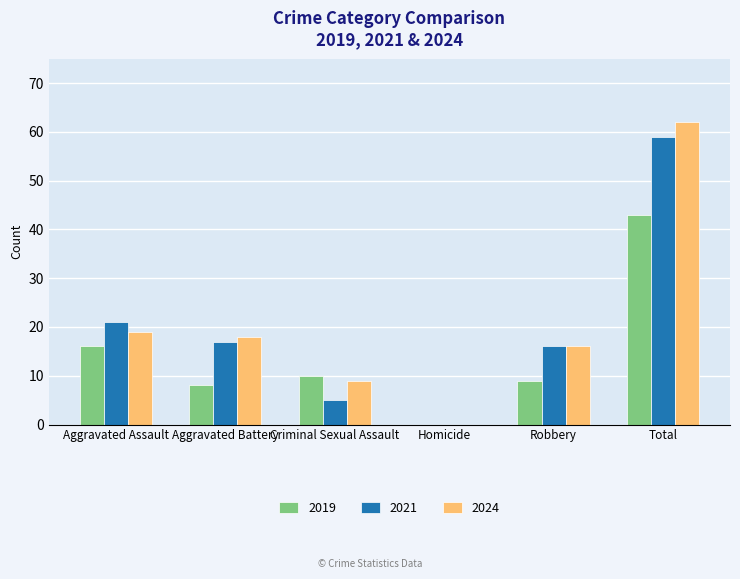

What are all the series names shown in the legend?

2019, 2021, 2024